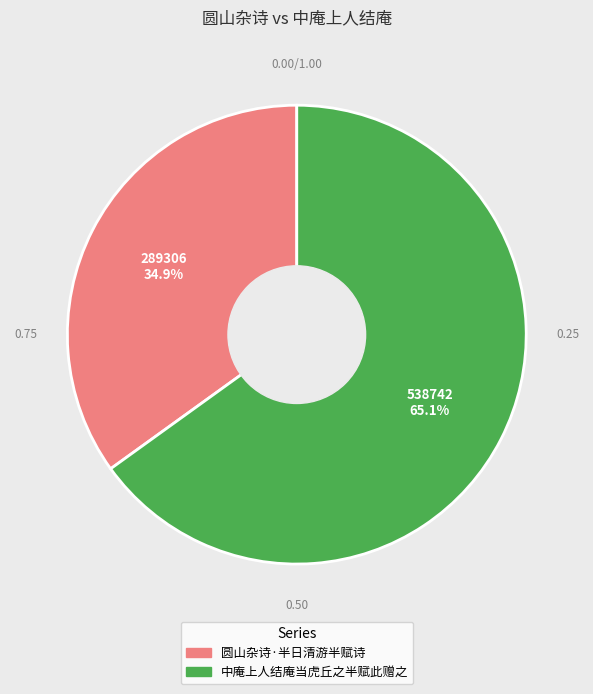

Count the number of slices in the pie.

2